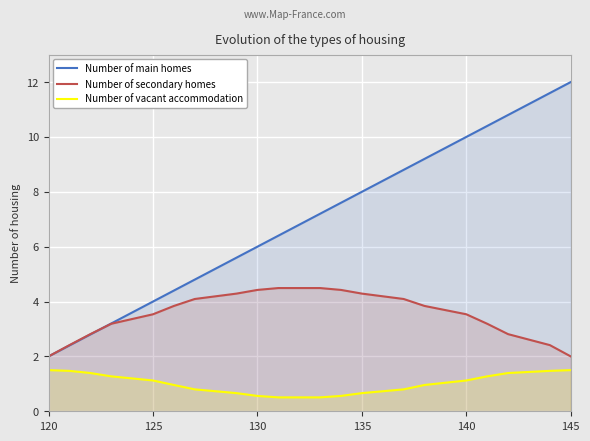

How many lines are shown in the chart?

3